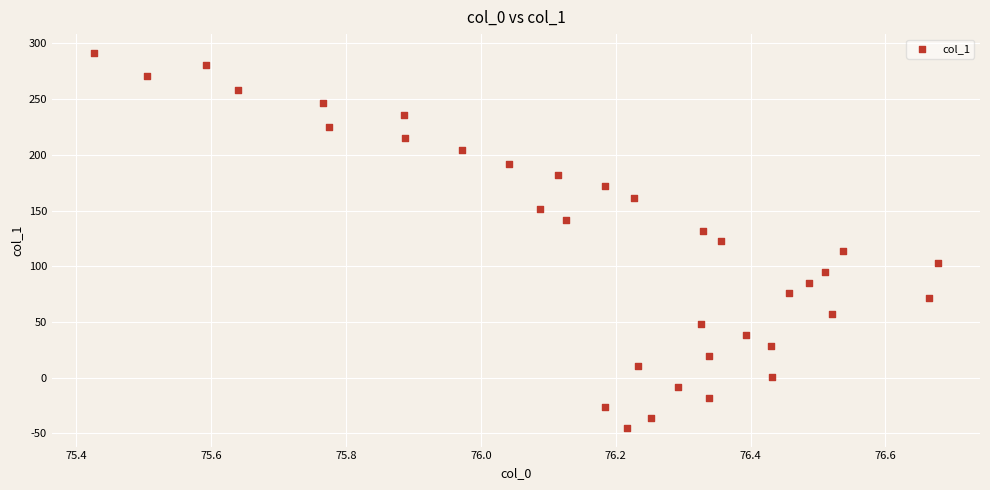

What is the range of Y values (max minus min)?

336.5